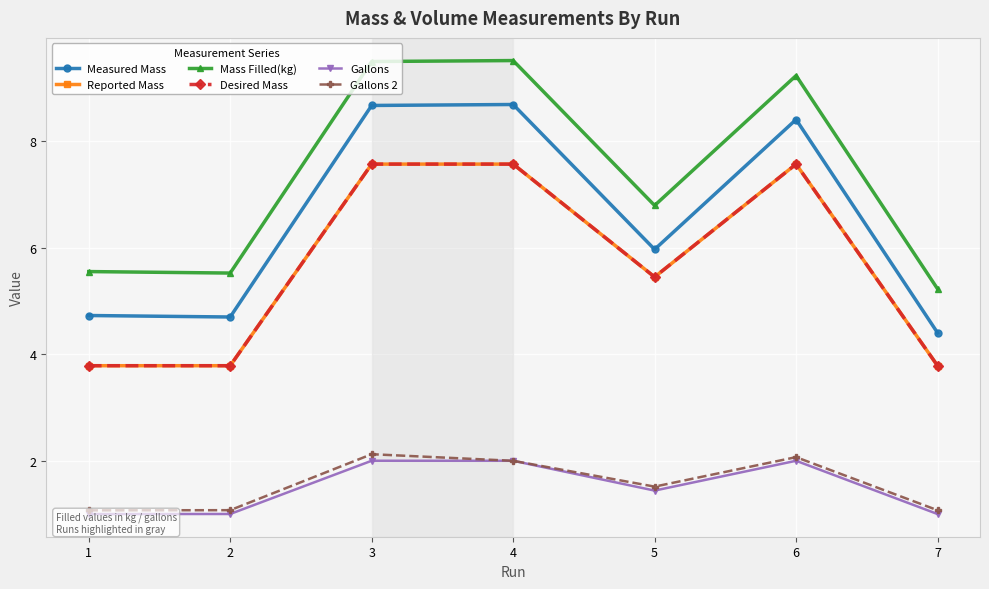

True or false: Mass Filled(kg) and Measured Mass intersect in this chart.

False